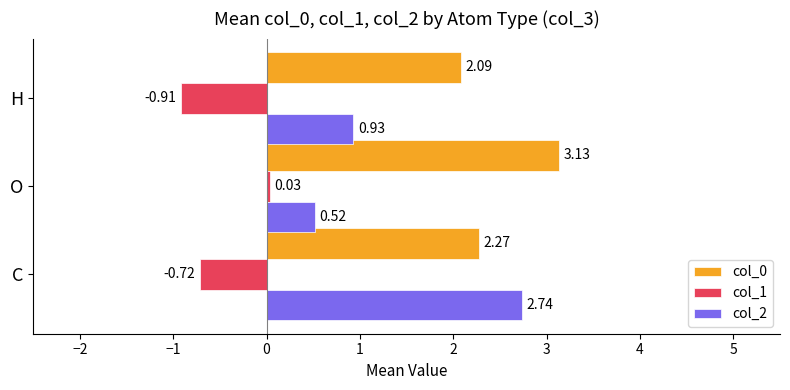

Which series has the widest spread of values?

col_2